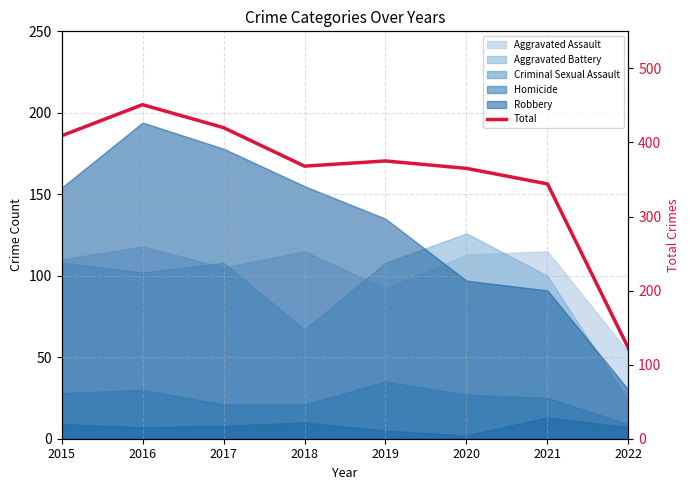

What is the sum of all values?

2854